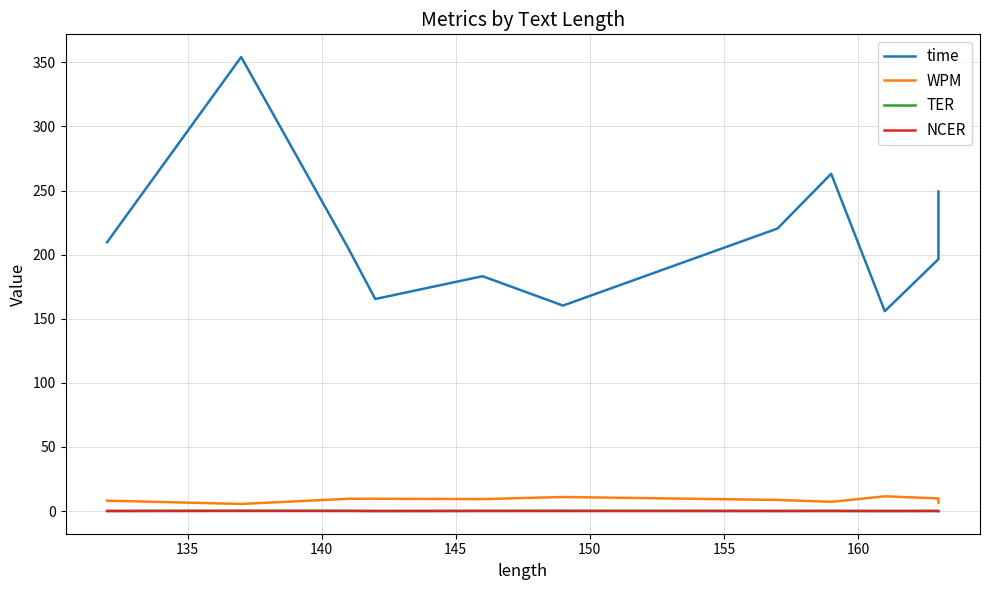

Reading left to right, what are all the values shown in this chart?

time: 209.7	354.1	204.7	165.4	183.2	160.2	220.4	263.0	155.9	196.5	249.3
WPM: 8.1	5.5	9.6	9.6	9.3	10.9	8.7	7.2	11.5	9.8	6.6
TER: 0.0	0.3	0.2	0.0	0.1	0.2	0.1	0.1	0.0	0.1	0.0
NCER: 0.0	0.0	0.0	0.0	0.0	0.0	0.0	0.0	0.0	0.0	0.0